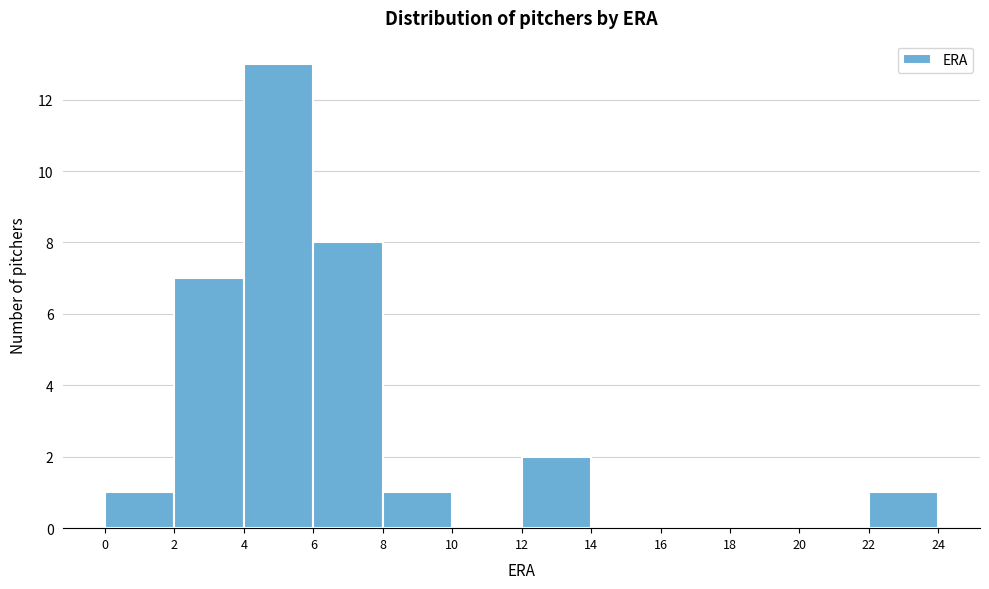

Reading left to right, transcribe this chart: for each bar, give the range it covers on the x-axis and its height. The values are not printed on the chart, so give them approximately, as read against the axis.

0 to 2: 1
2 to 4: 7
4 to 6: 13
6 to 8: 8
8 to 10: 1
10 to 12: 0
12 to 14: 2
14 to 16: 0
16 to 18: 0
18 to 20: 0
20 to 22: 0
22 to 24: 1